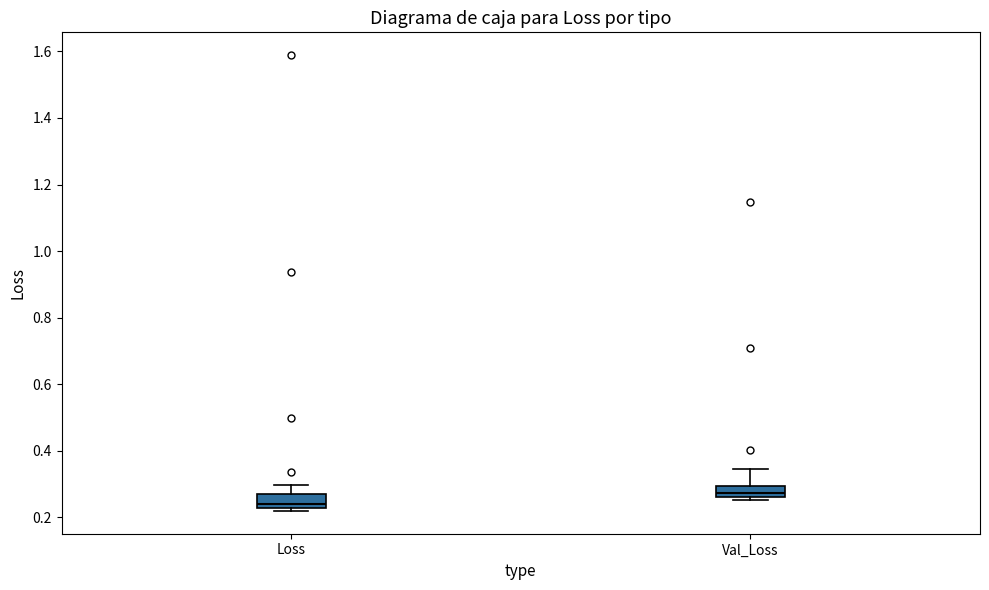

Where is the upper edge of the box for Loss on the y-axis? The values are not printed on the chart, so give them approximately, as read against the axis.

0.28